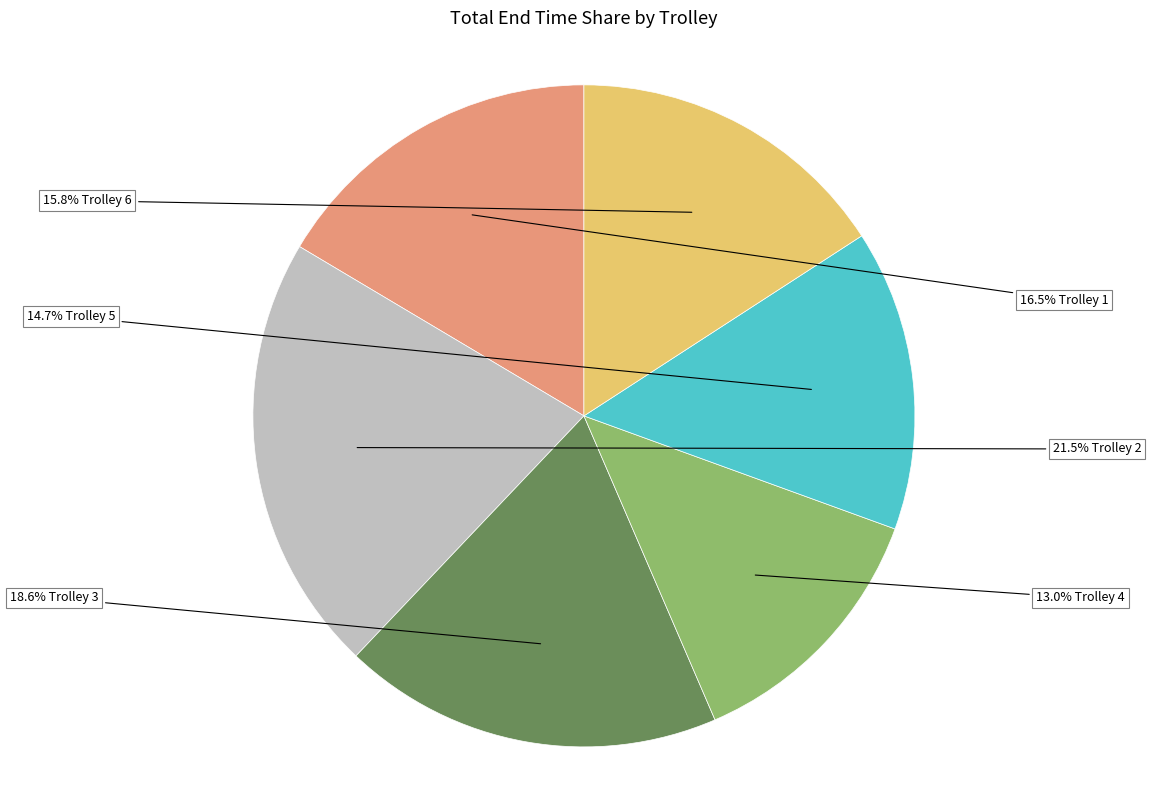

Is there any slice that represents more than half of the pie?

No